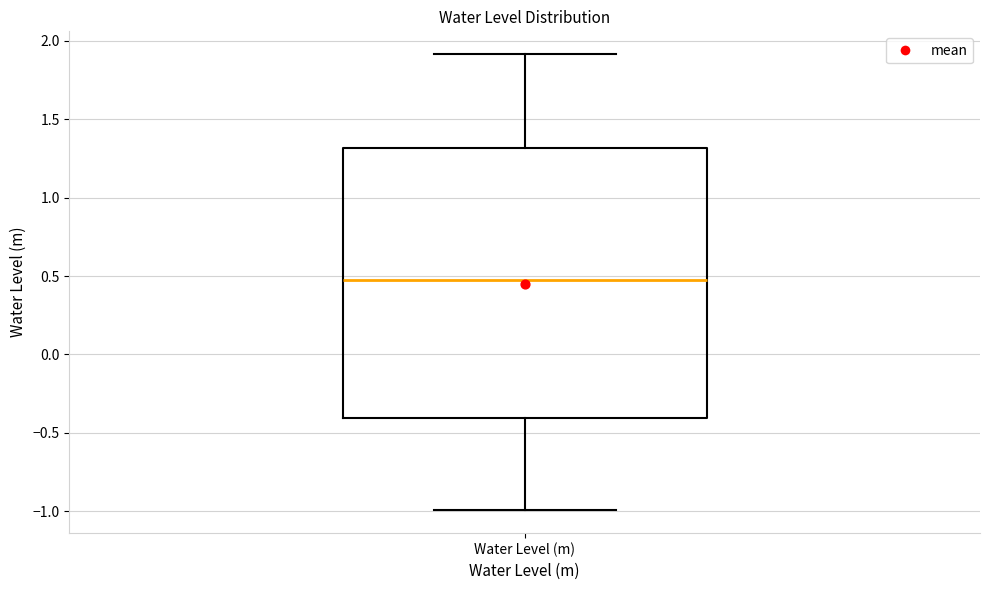

Where does the median line of the box for Water Level (m) sit on the y-axis? The values are not printed on the chart, so give them approximately, as read against the axis.

0.5